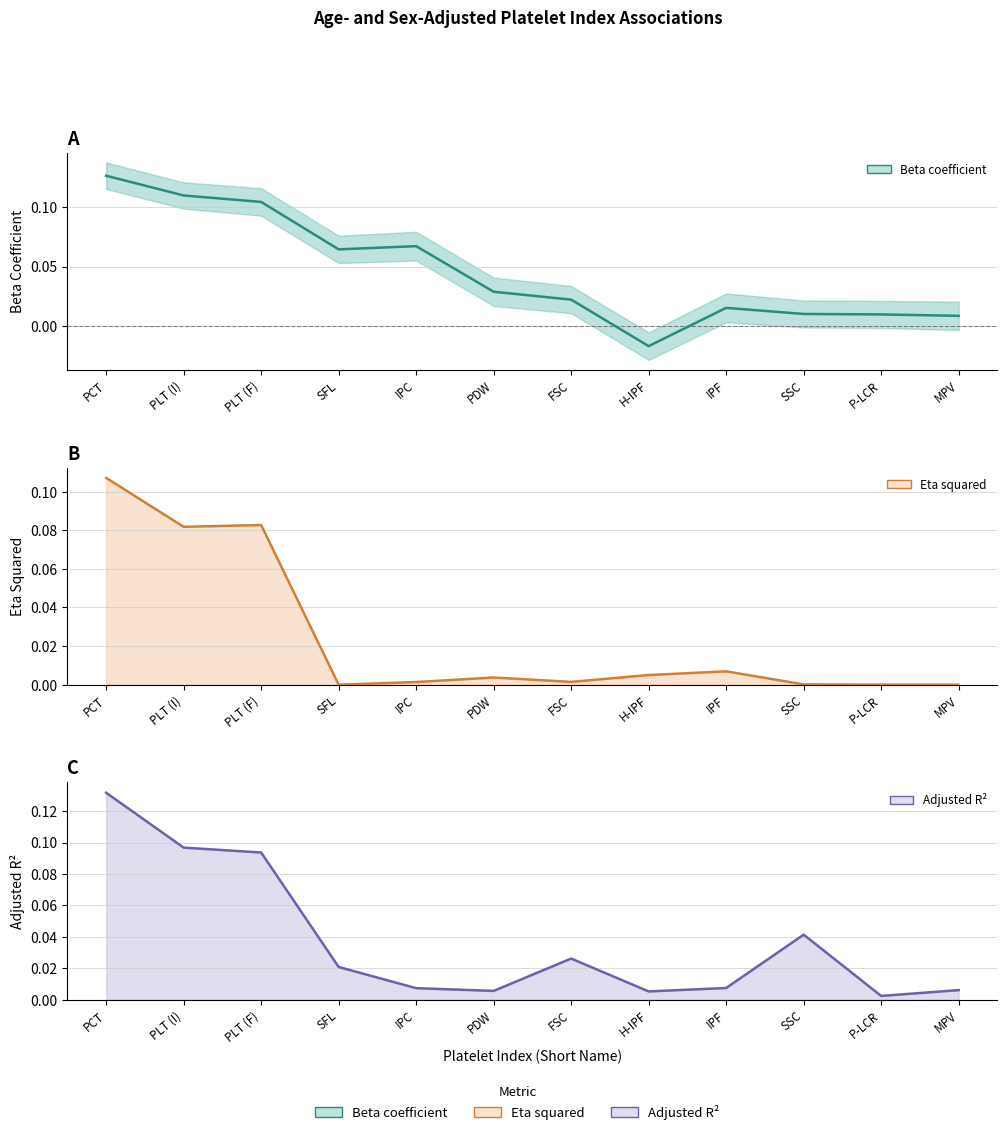

Reading left to right, list all the values displayed in this chart.

Beta coefficient: 0.1	0.1	0.1	0.1	0.1	0.0	0.0	-0.0	0.0	0.0	0.0	0.0
Eta squared: 0.1	0.1	0.1	0.0	0.0	0.0	0.0	0.0	0.0	0.0	0.0	0.0
Adjusted R²: 0.1	0.1	0.1	0.0	0.0	0.0	0.0	0.0	0.0	0.0	0.0	0.0